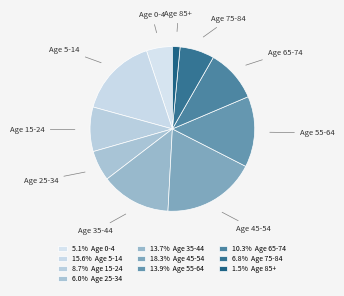

How many slices are in this pie chart?

10